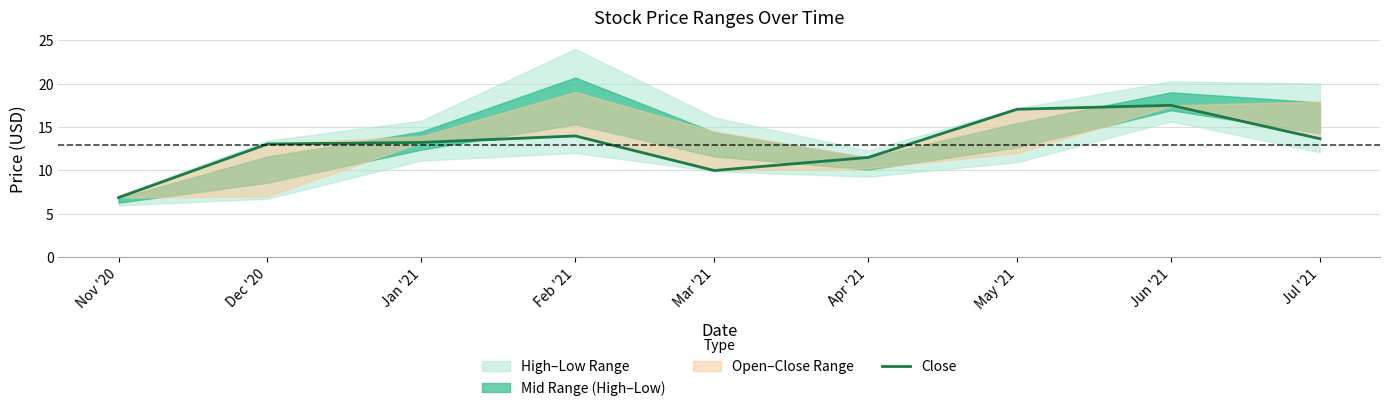

List the labels in order of value, smallest first.

Nov '20, Mar '21, Apr '21, Dec '20, Jan '21, Jul '21, Feb '21, May '21, Jun '21